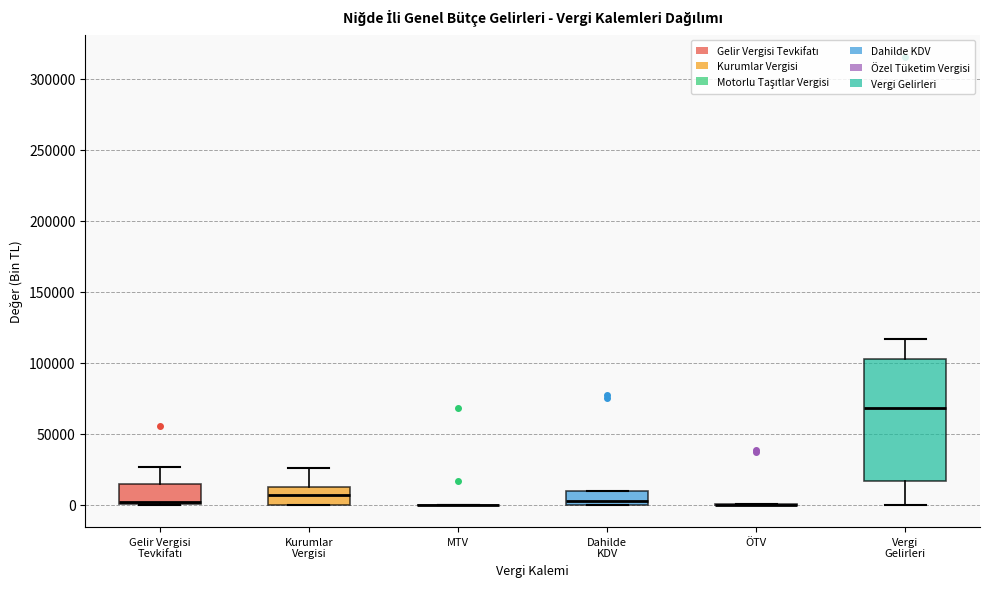

Reading left to right, transcribe this box plot: for each box, give where its median line is, the range the box spans, and where its two whiskers end, as read against the y-axis. The values are not printed on the chart, so give them approximately, as read against the axis.

Gelir Vergisi Tevkifatı: median 0 (just above the box's lower edge), box 0 to 15000, whiskers 0 to 25000
Kurumlar Vergisi: median 5000, box 0 to 15000, whiskers 0 to 25000
MTV: box collapsed to a line at 0, whiskers 0 to 0
Dahilde KDV: median 0 (just above the box's lower edge), box 0 to 10000, whiskers 0 to 10000
ÖTV: box collapsed to a line at 0, whiskers 0 to 0
Vergi Gelirleri: median 70000, box 15000 to 105000, whiskers 0 to 115000